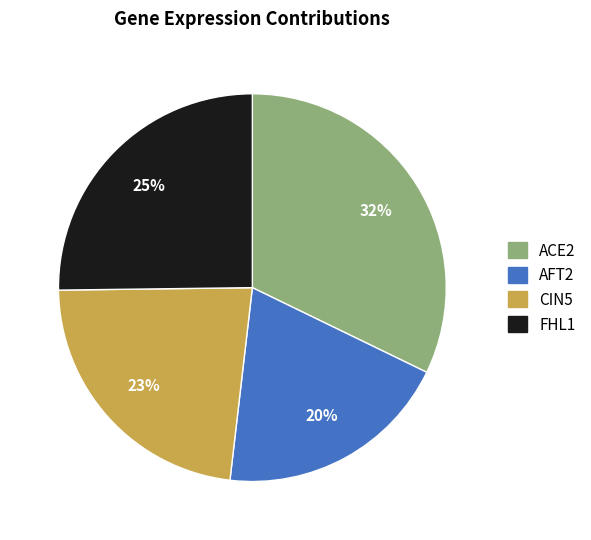

Which slice is the largest?

ACE2